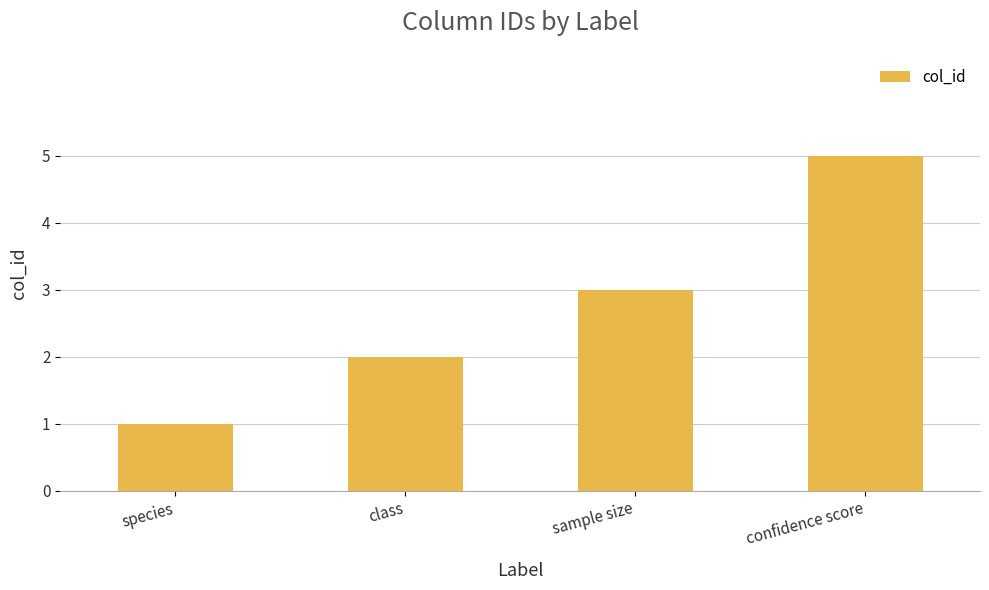

What is the greatest value displayed?

5